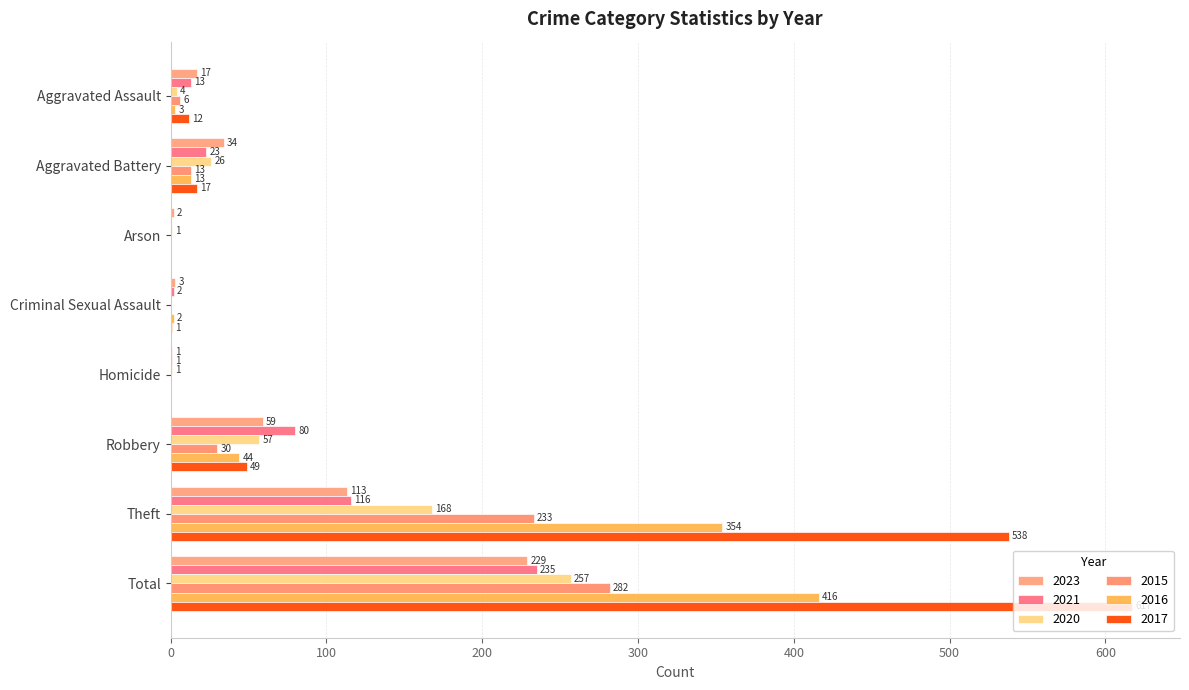

List the labels in order of 2021 value, smallest first.

Arson, Homicide, Criminal Sexual Assault, Aggravated Assault, Aggravated Battery, Robbery, Theft, Total